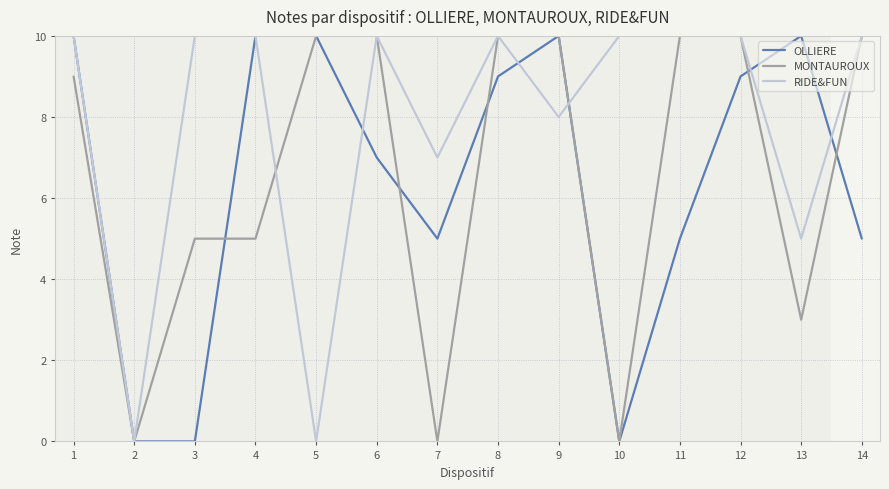

Does the chart display data point markers on the line(s)?

No